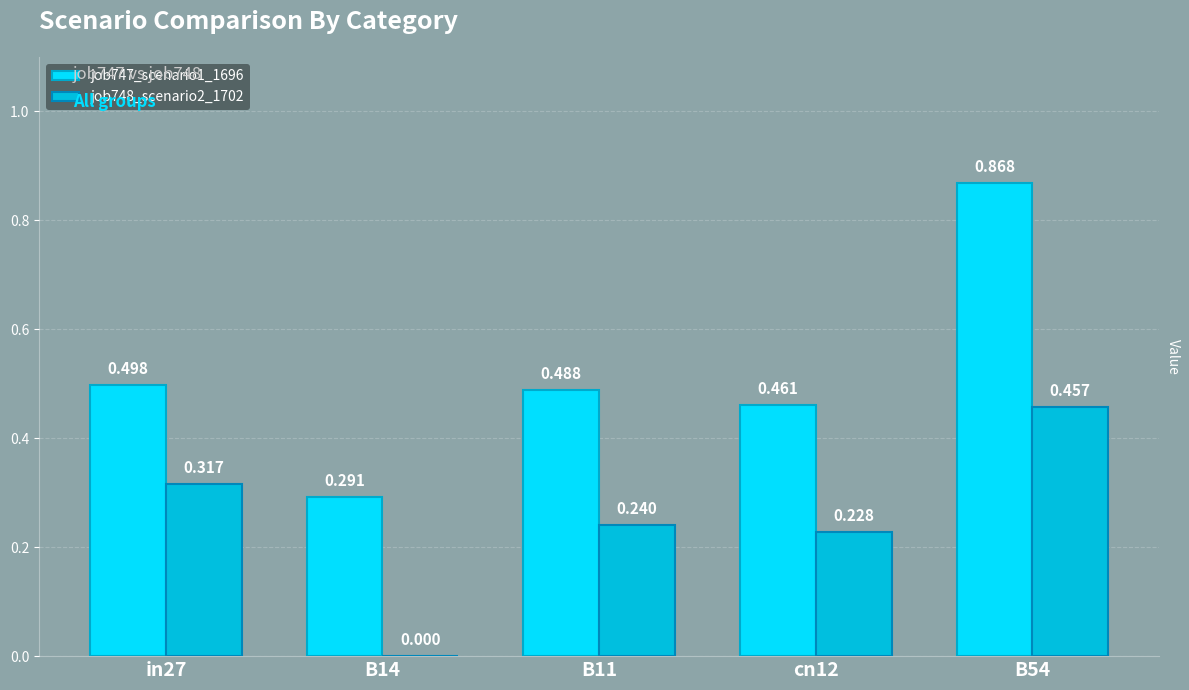

How many positive values does the job748_scenario2_1702 series have?

4